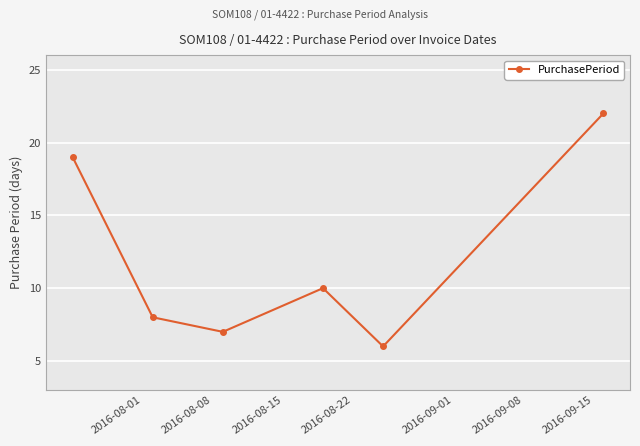

How many distinct data groups are displayed?

1